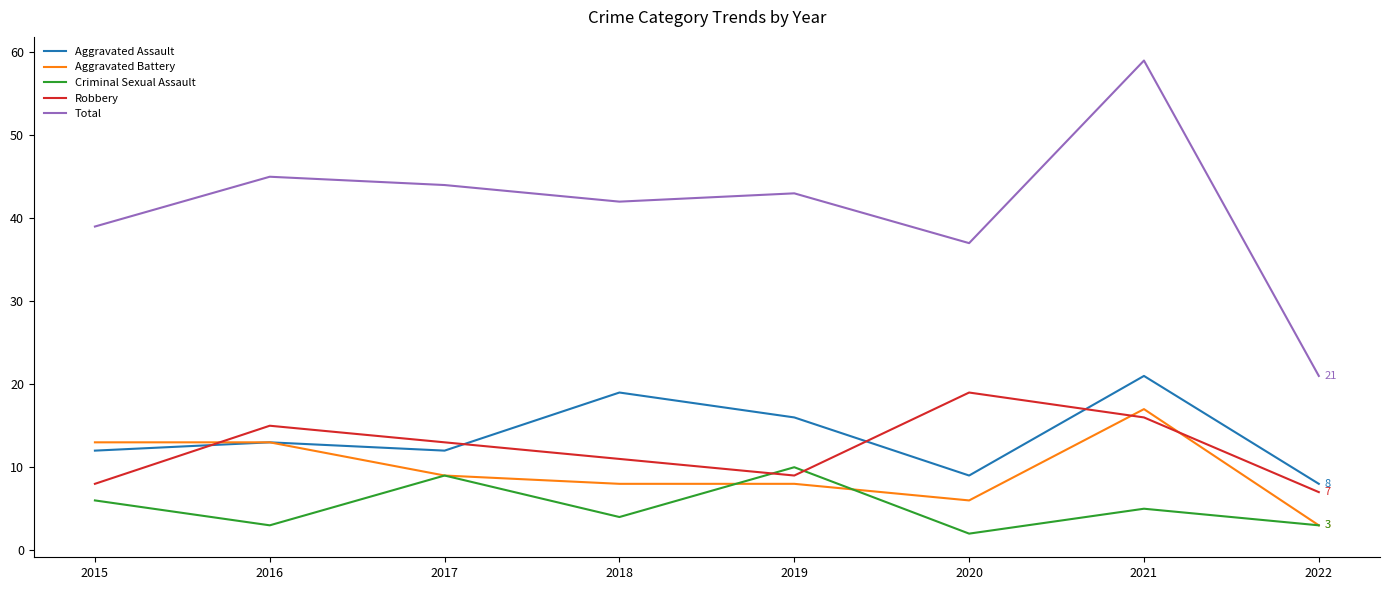

Rank the series by their maximum value, from lowest to highest.

Criminal Sexual Assault, Aggravated Battery, Robbery, Aggravated Assault, Total